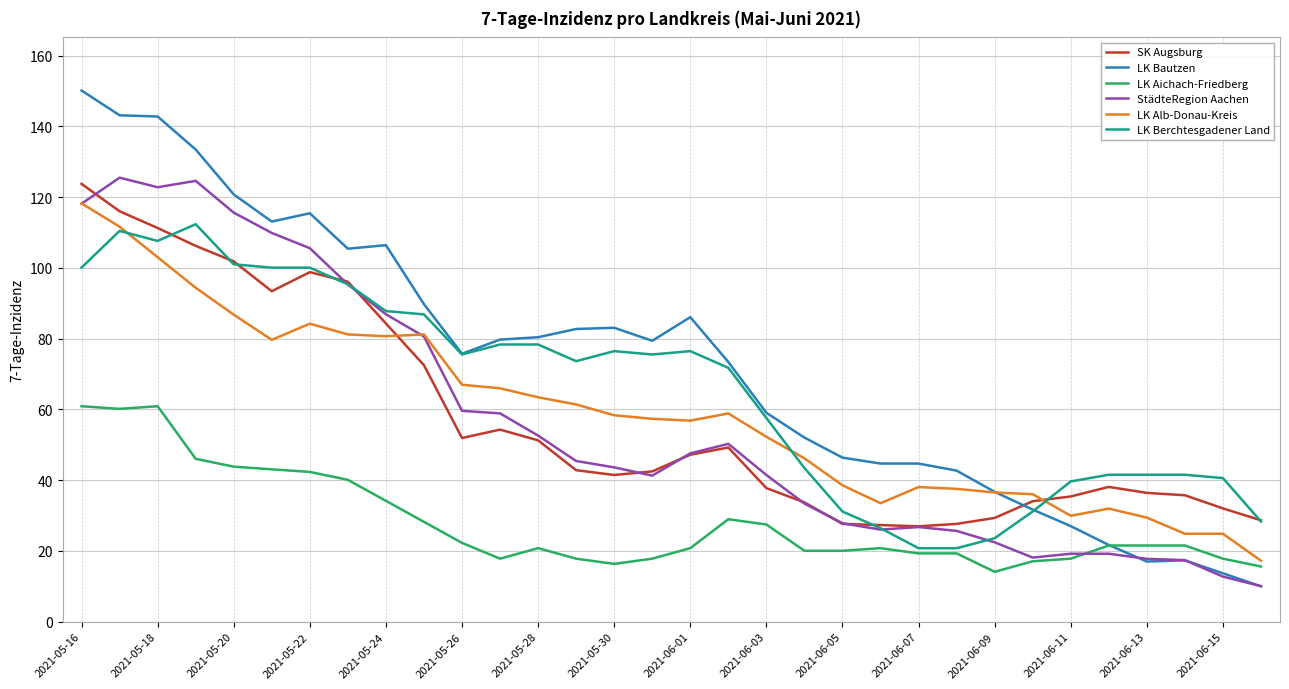

What is the maximum value for LK Alb-Donau-Kreis?

118.2